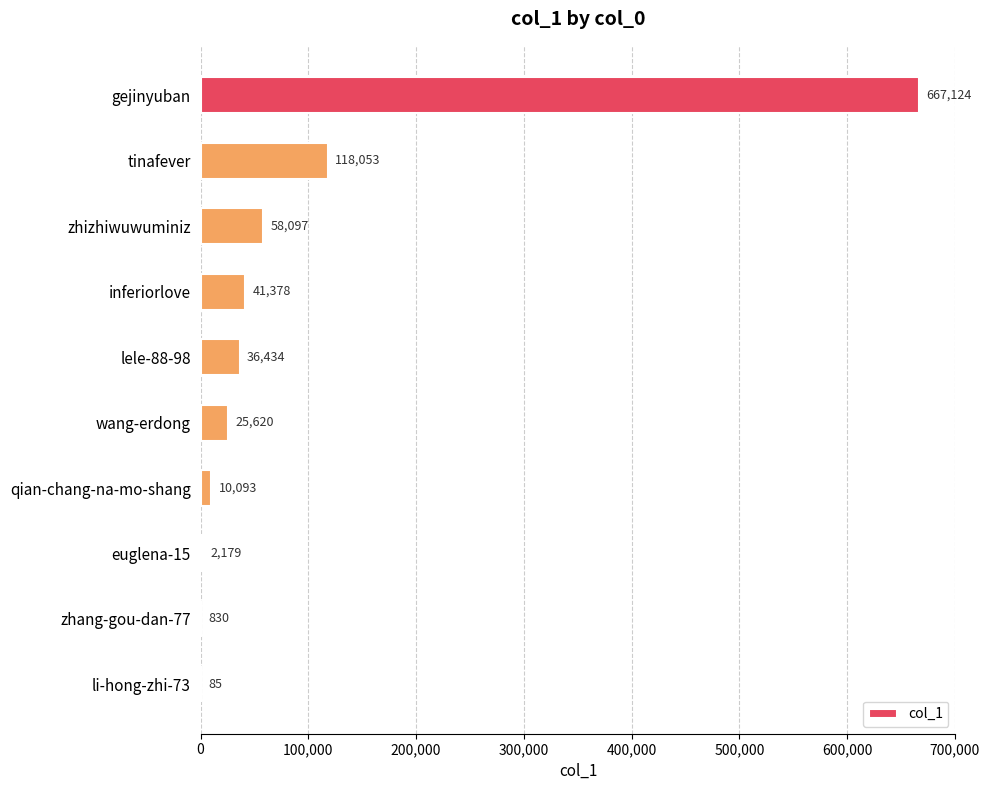

What is the maximum value shown in the chart?

667124